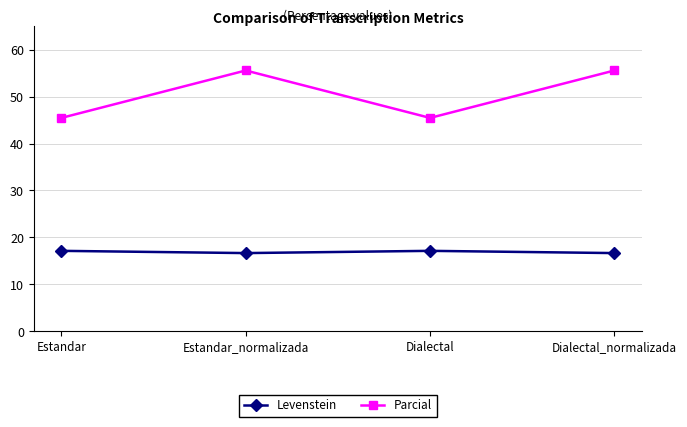

What is the label of the 4th point from the right?

Estandar